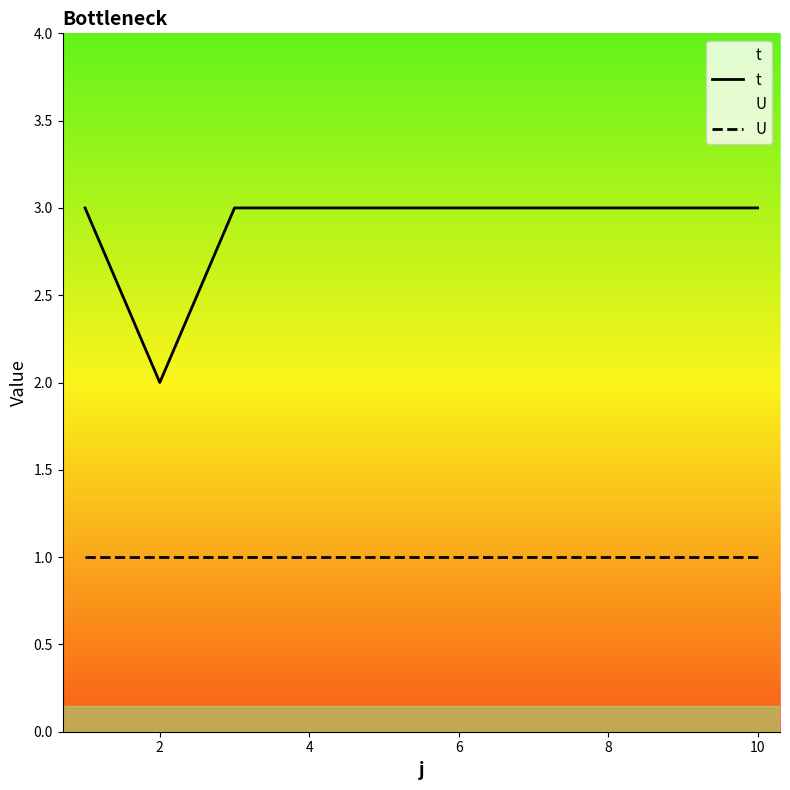

True or false: t and U intersect in this chart.

False